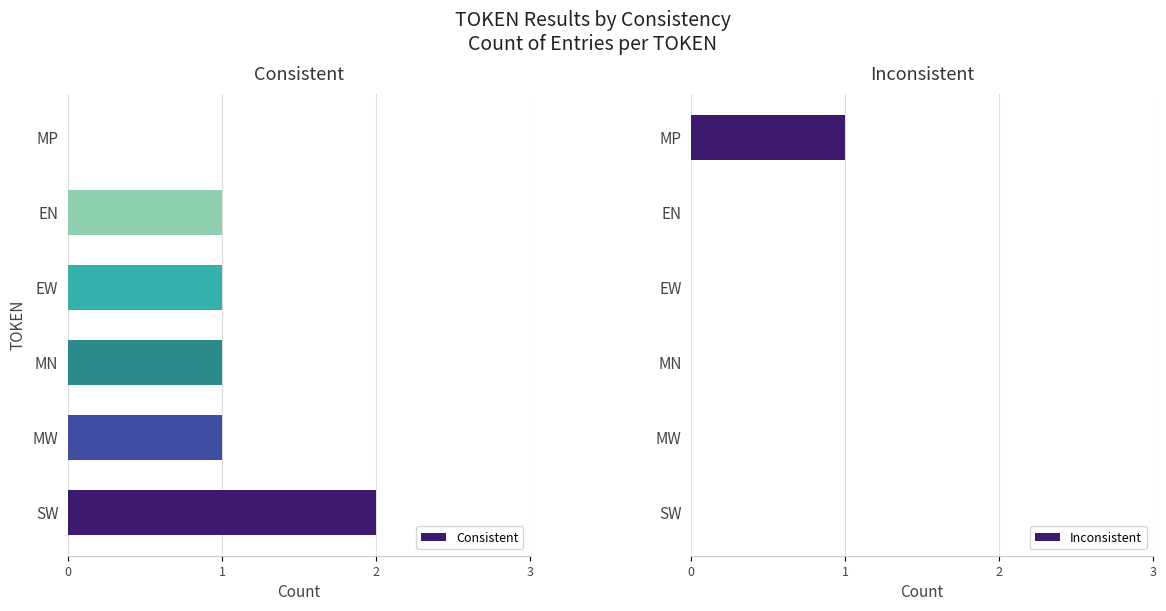

The Consistent series shows 2 at SW. True or false?

True